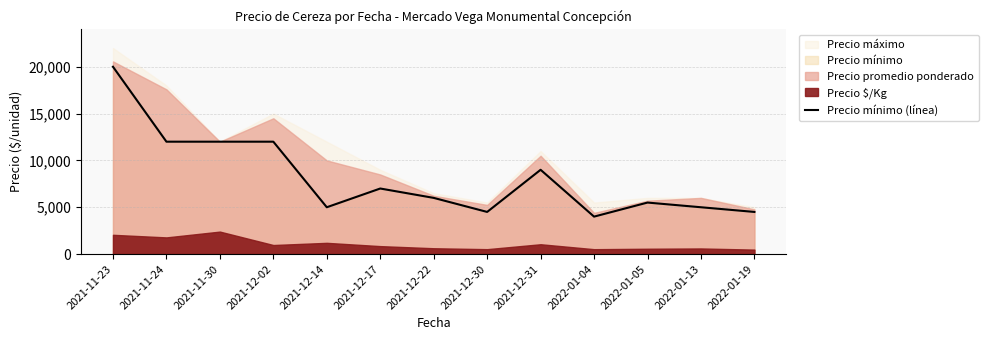

True or false: the data shows 4000 at 2022-01-04.

True